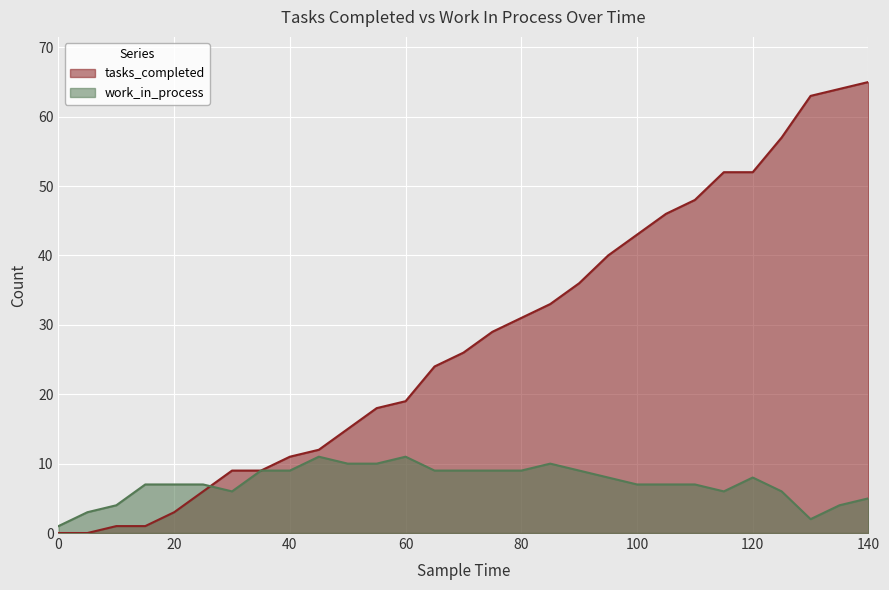

Which has a higher value, 115 or 70?

115